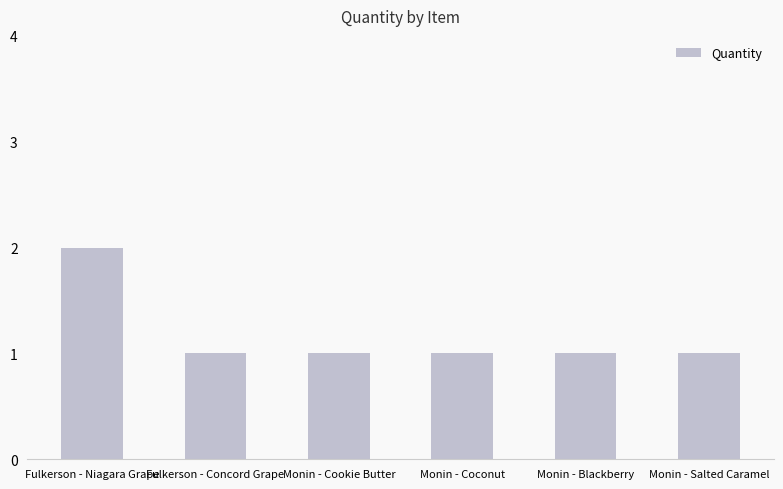

Reading right to left, list all the values displayed in this chart.

1	1	1	1	1	2